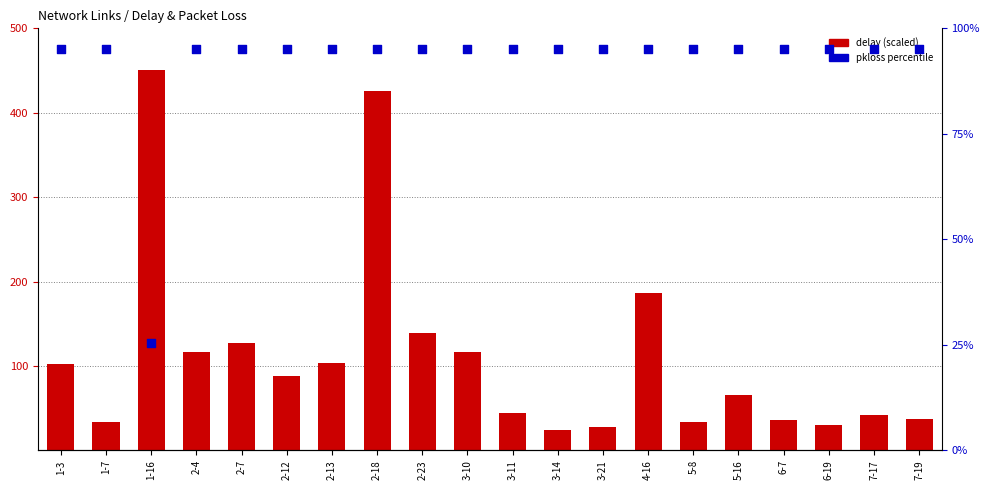

What is the total value across all series at 6-19?

125.4